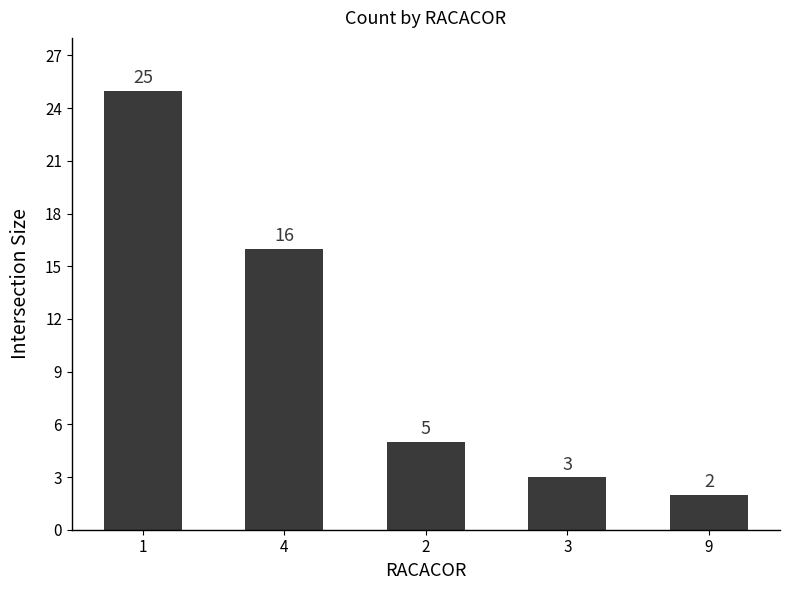

How many bars are there in total?

5